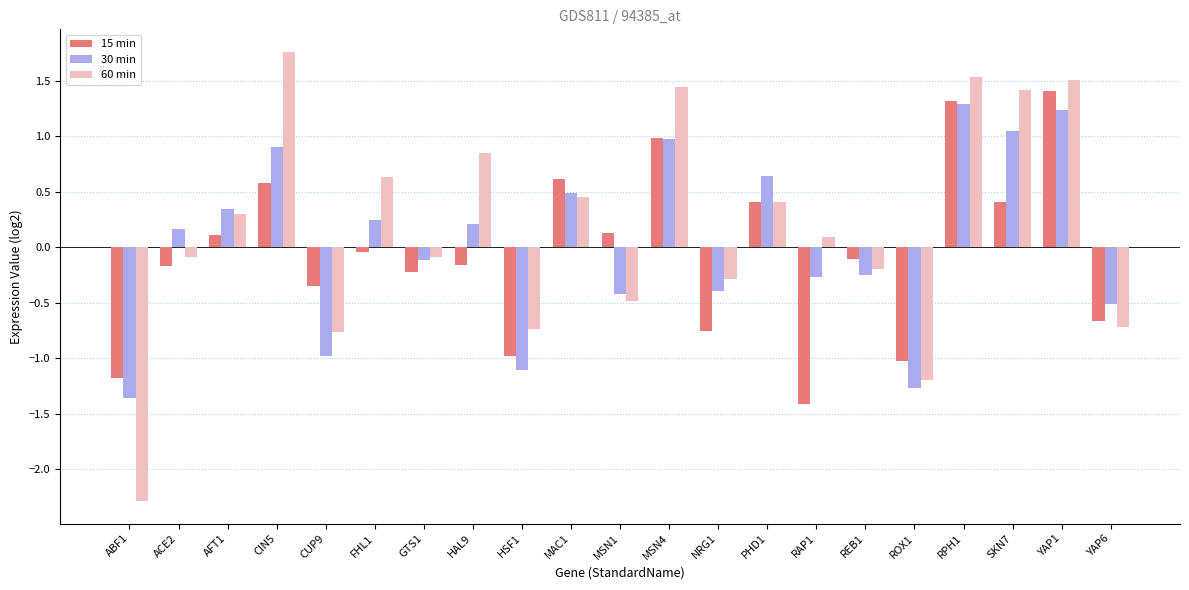

What is the sum of the 30 min values at ROX1 and CUP9?

-2.2